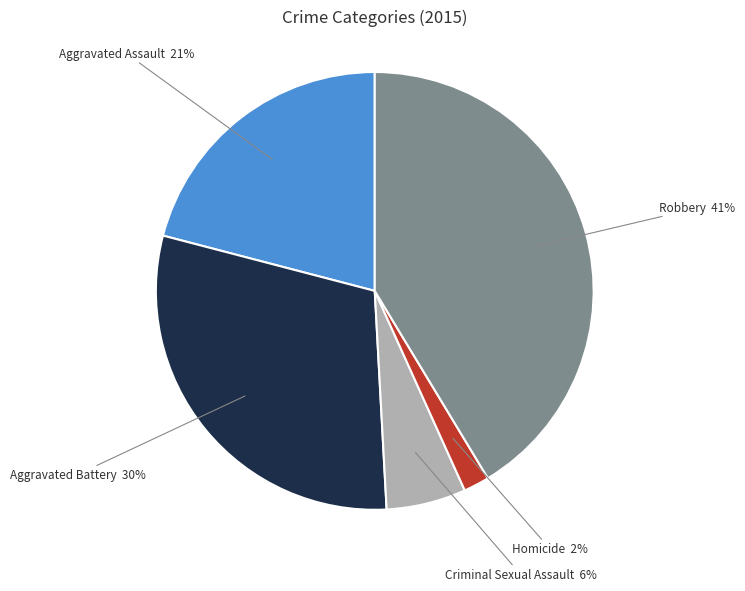

Rank the categories by value from highest to lowest.

Robbery, Aggravated Battery, Aggravated Assault, Criminal Sexual Assault, Homicide